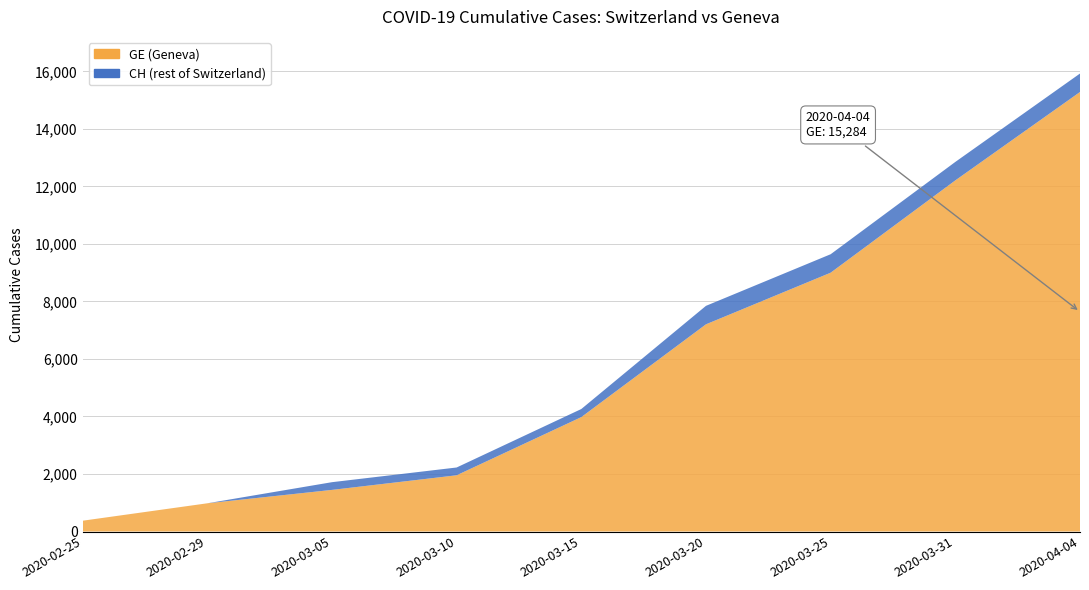

Reading left to right, extract all data points from this chart.

CH: 375	981	1715	2226	4259	7847	9642	12852	15926
GE: 375	981	1447	1955	3978	7205	9000	12210	15284